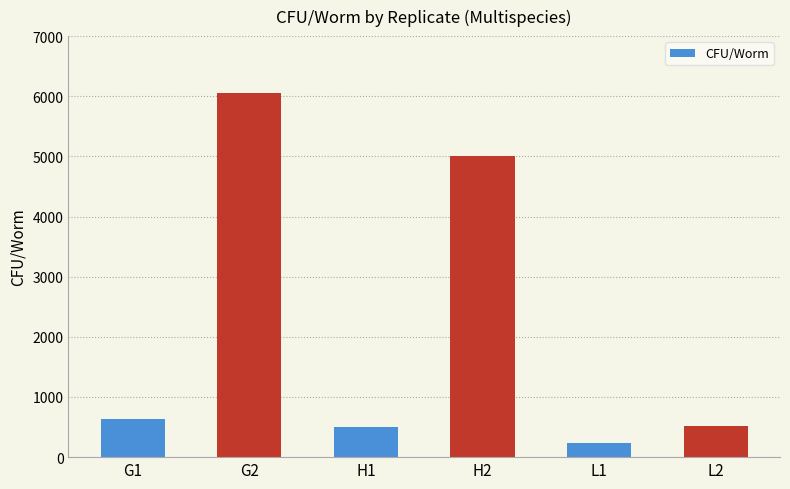

What is the change in value from G2 to H2?

-1056